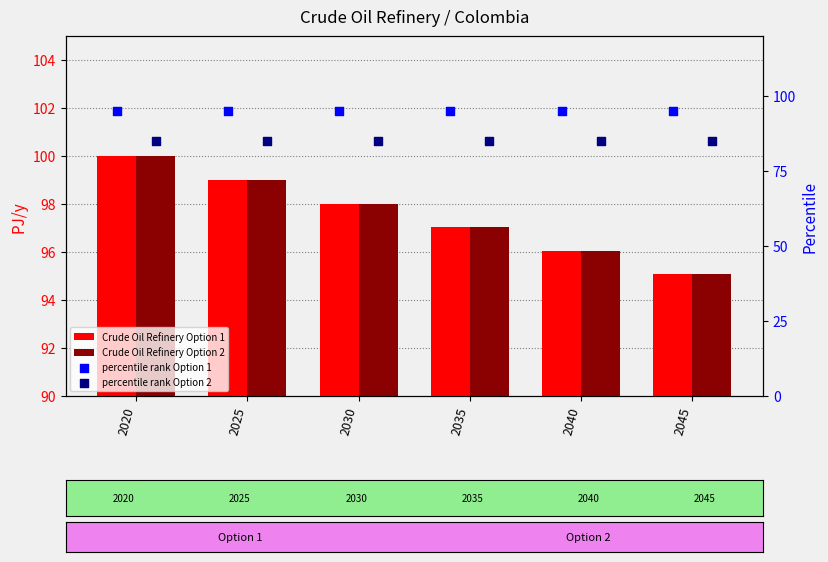

Which series contains the lowest Y value?

percentile rank Option 2